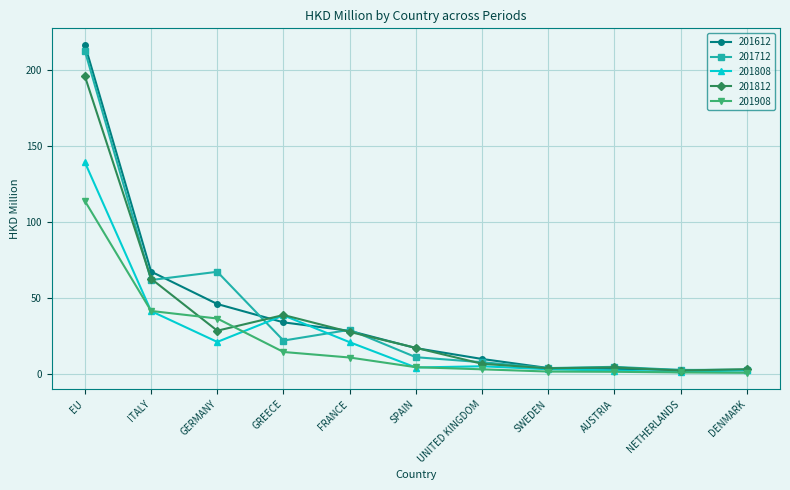

List the series in order of their peak value, lowest first.

201908, 201808, 201812, 201712, 201612